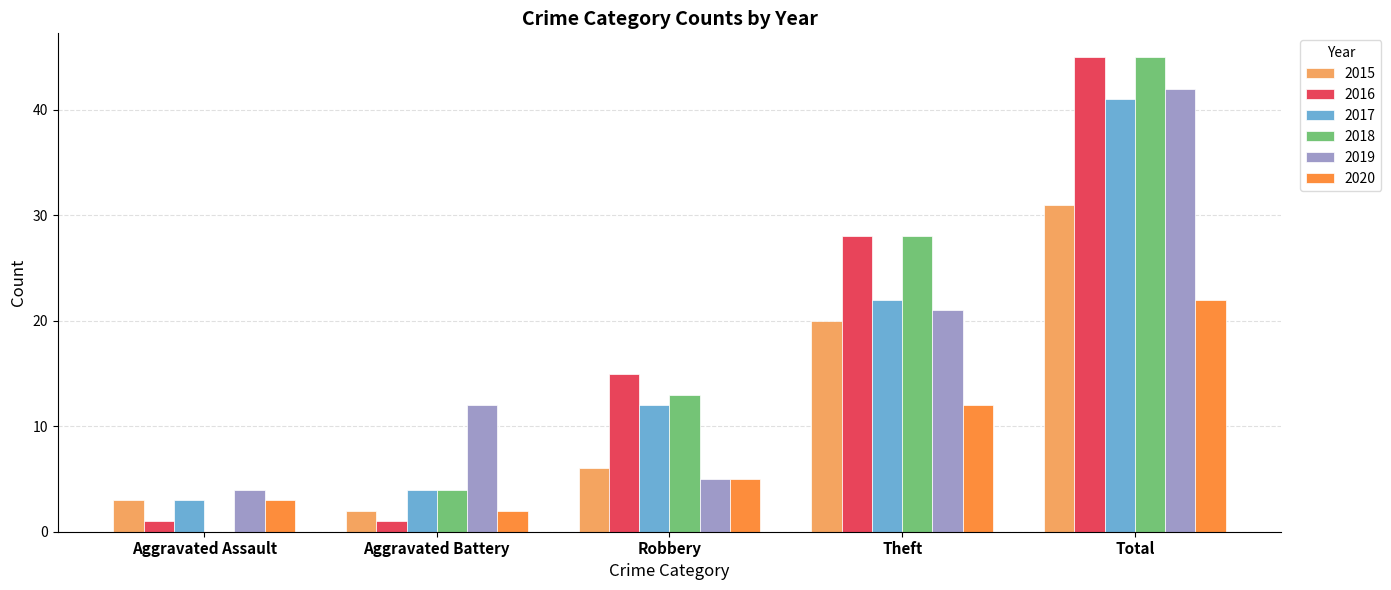

Is it true that 2016 equals 1 at Aggravated Battery?

True